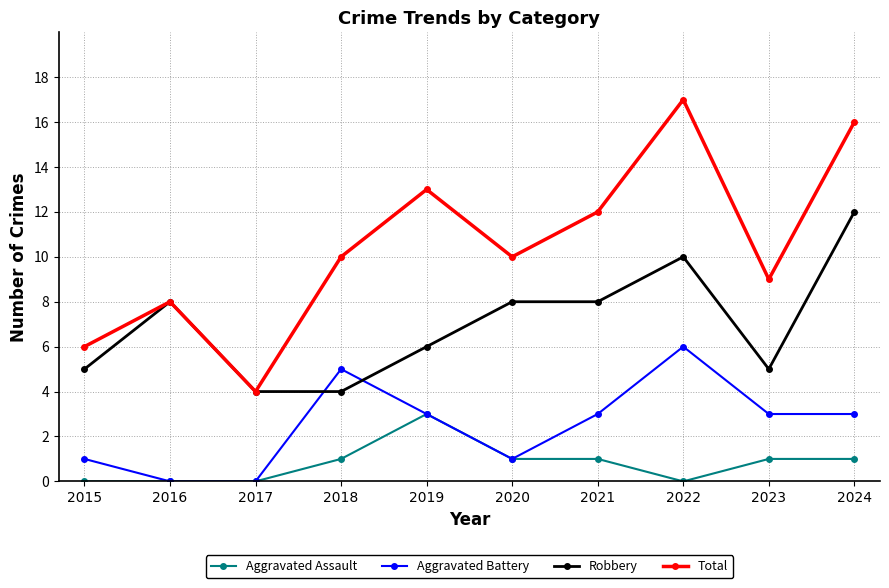

Reading left to right, extract all data points from this chart.

Aggravated Assault: 0	0	0	1	3	1	1	0	1	1
Aggravated Battery: 1	0	0	5	3	1	3	6	3	3
Robbery: 5	8	4	4	6	8	8	10	5	12
Total: 6	8	4	10	13	10	12	17	9	16